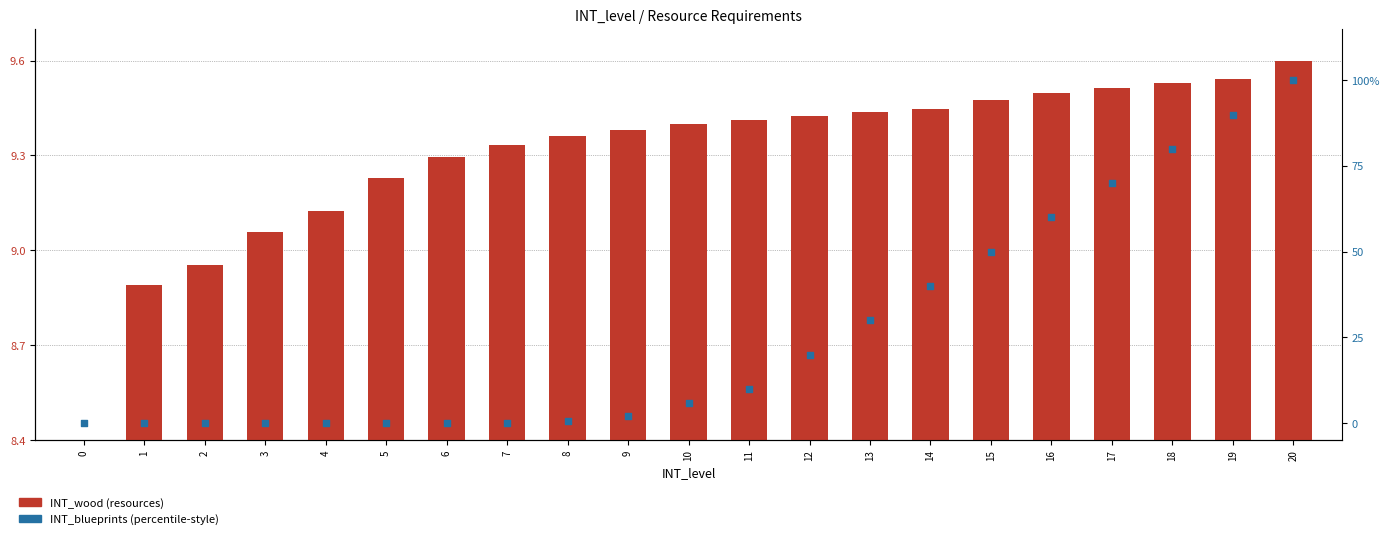

Which series reaches the minimum Y coordinate?

INT_wood (resources)